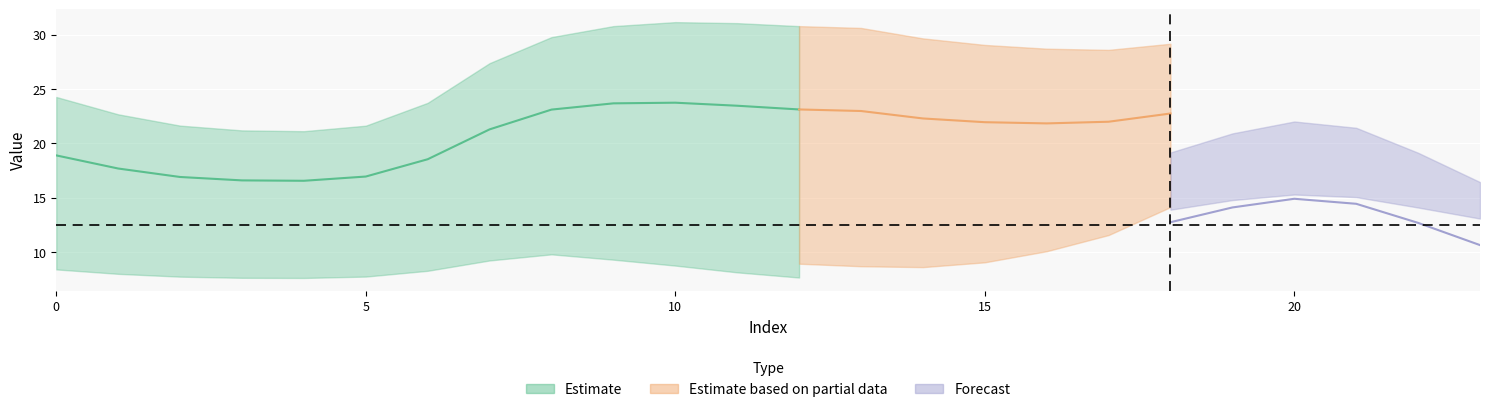

Between 9 and 1, which is larger?

9